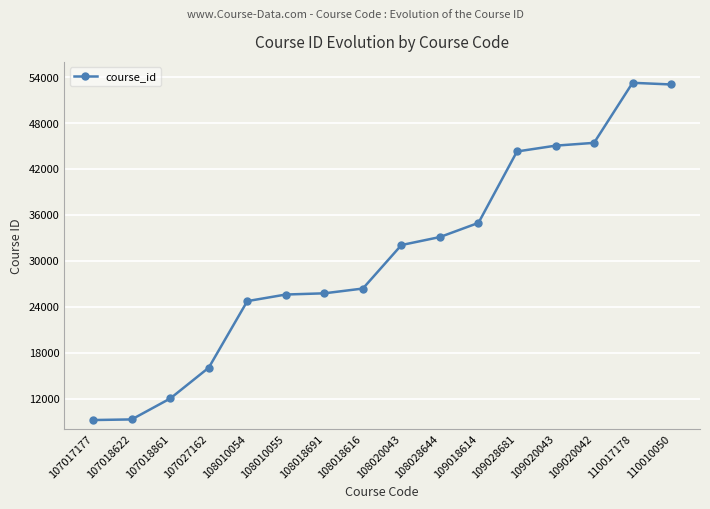

Is it true that the value at 108020043 is 32063?

True